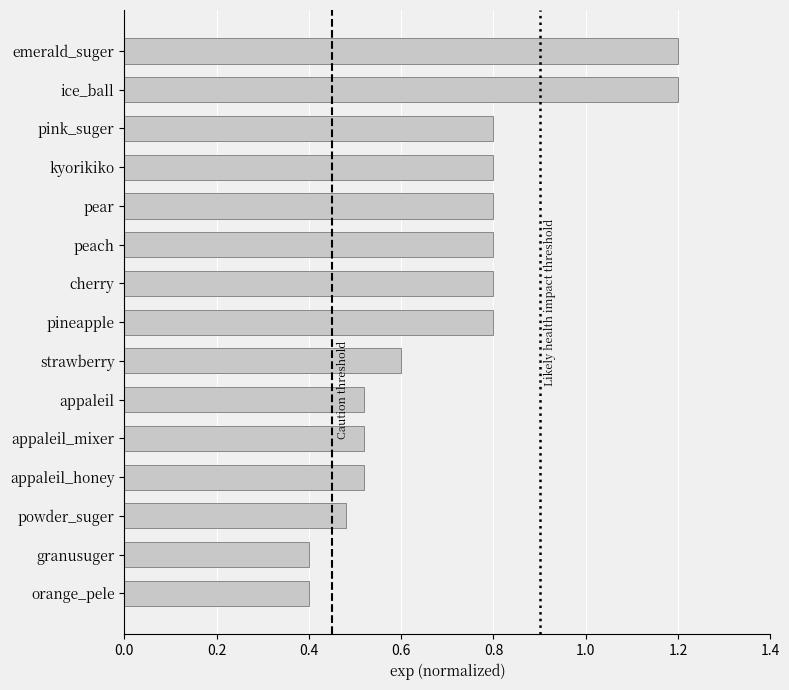

The chart shows a value of 0.3 at pineapple. True or false?

False